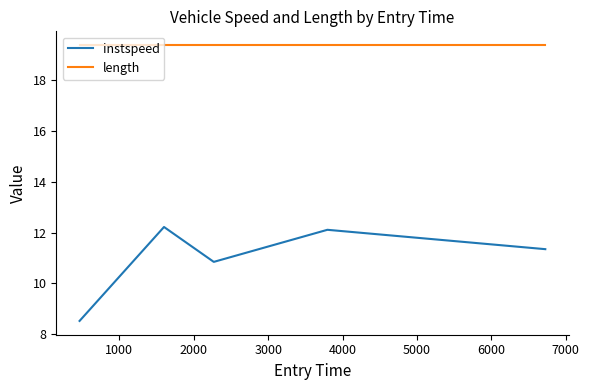

What are all the series names shown in the legend?

instspeed, length